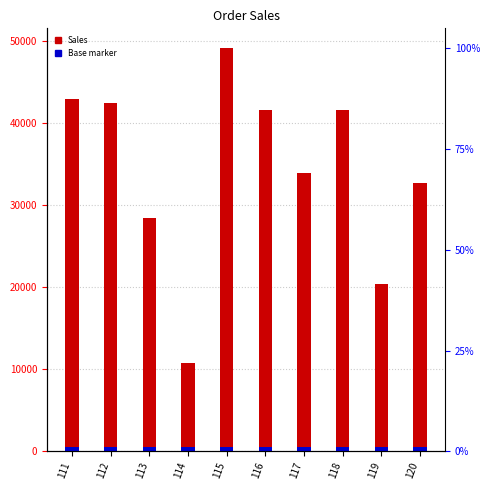

What is the approximate value of Base marker at 118?

500